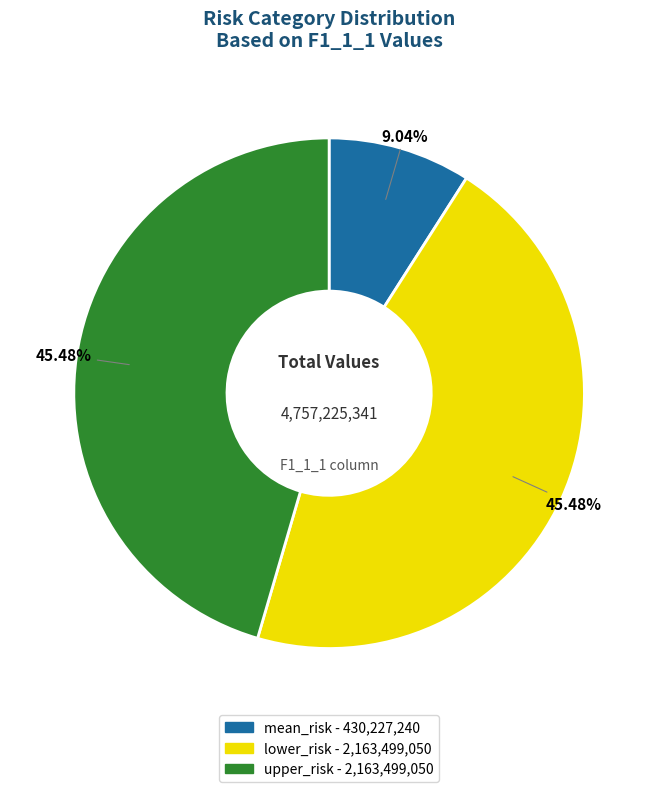

Which slice is the smallest?

mean_risk